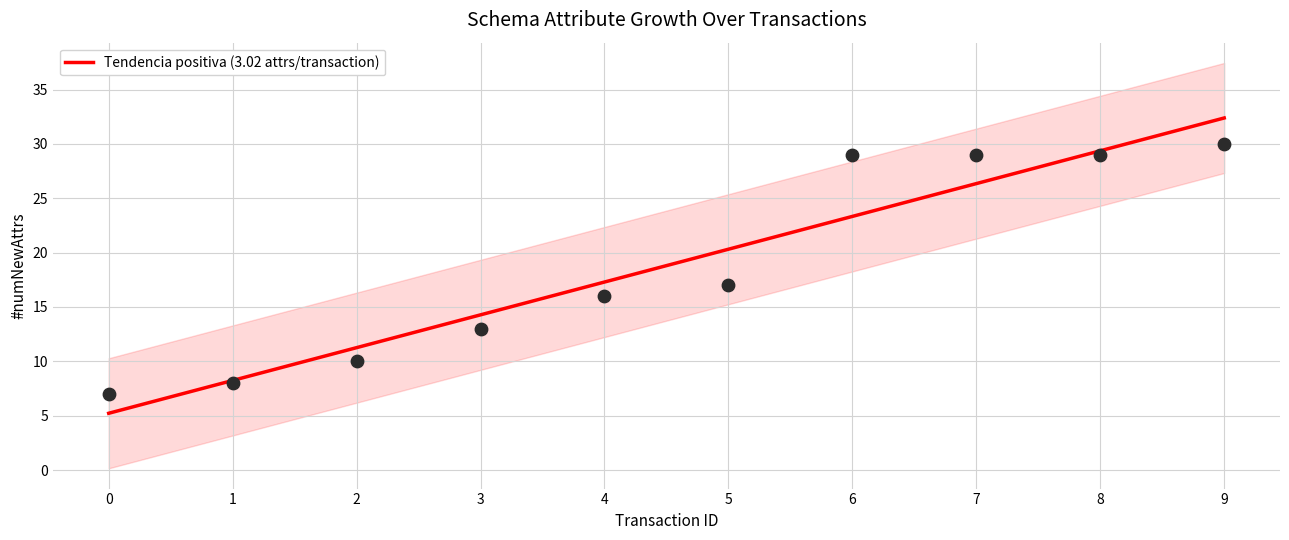

What is the minimum value for Tendencia positiva (3.02 attrs/transaction)?

5.2